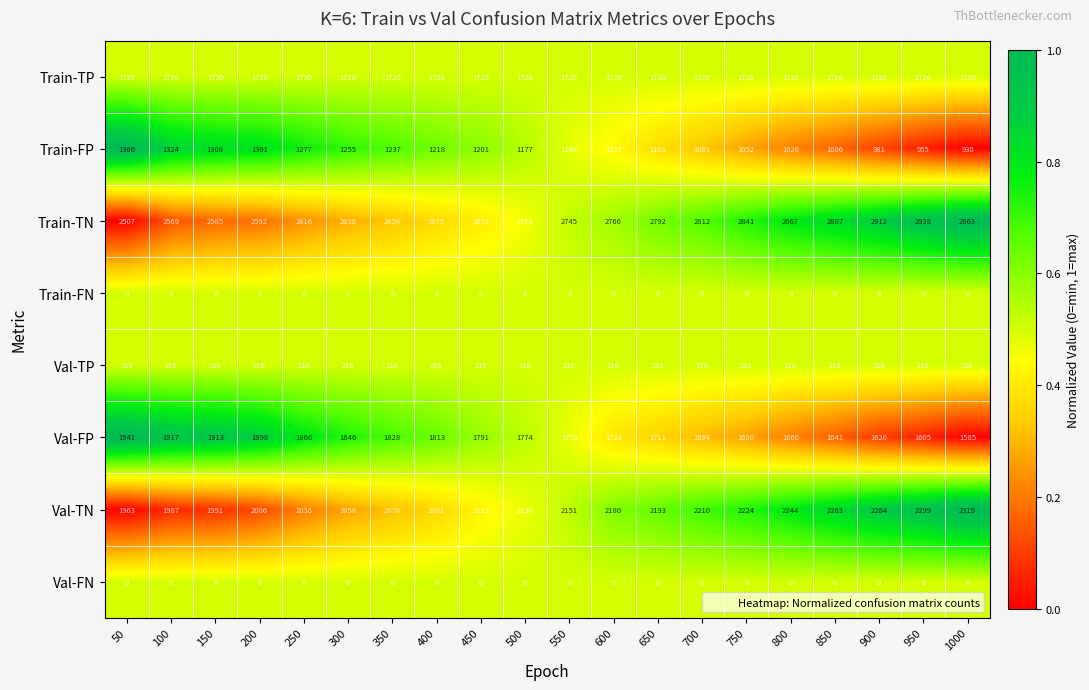

True or false: Train-FP has a value of 1237 at 350.

True